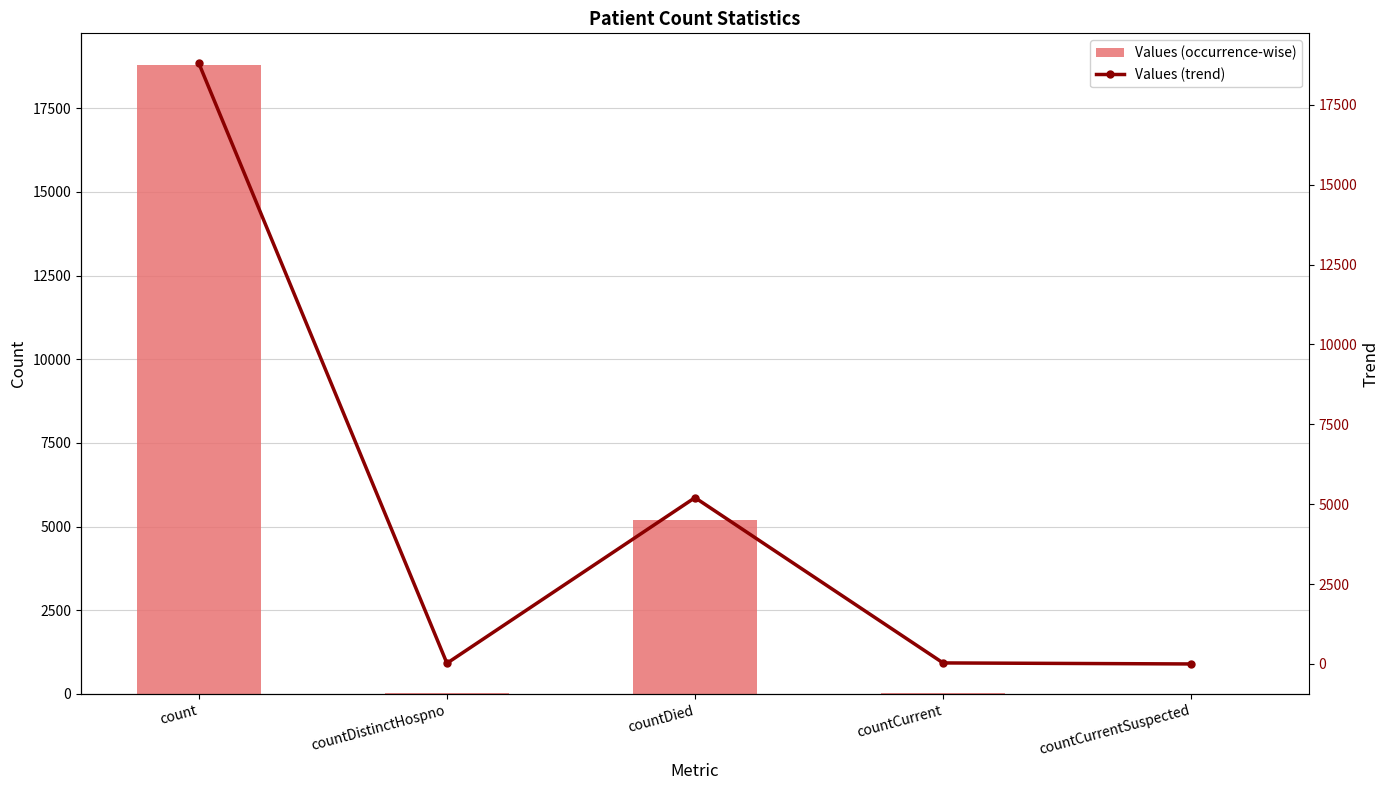

Which category has the lowest value across all series?

countCurrentSuspected